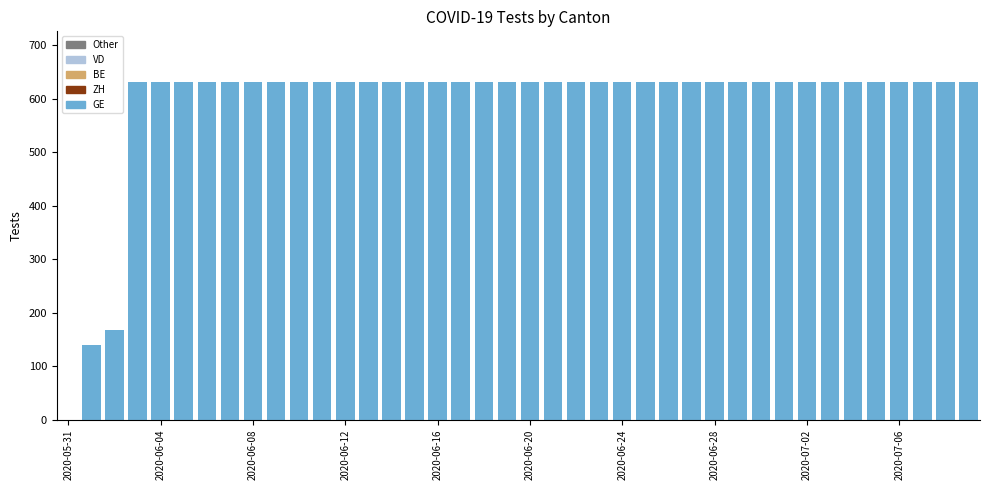

What is the maximum value shown in the chart?

631